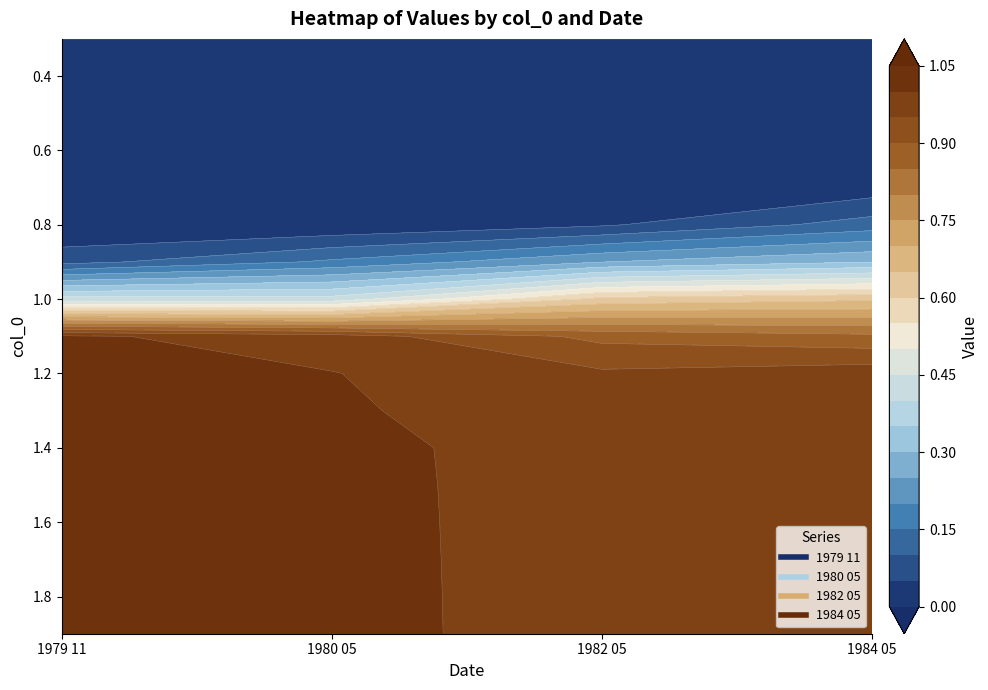

Rank the series at 1.0 from highest to lowest value.

1984 05, 1982 05, 1980 05, 1979 11